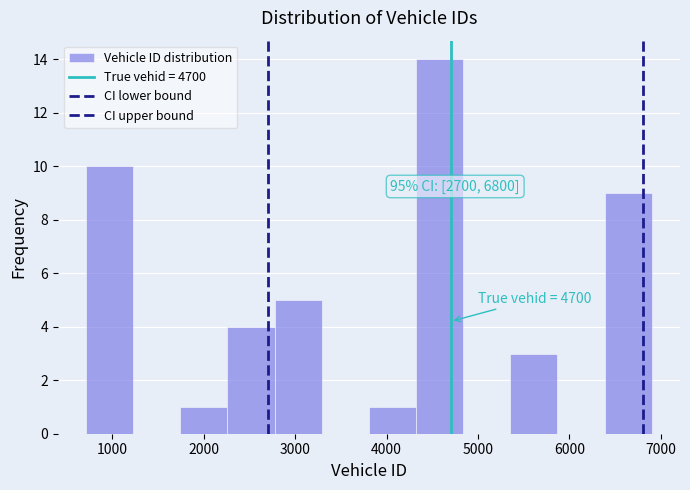

Which range on the x-axis has the tallest bar?

4300 to 4800